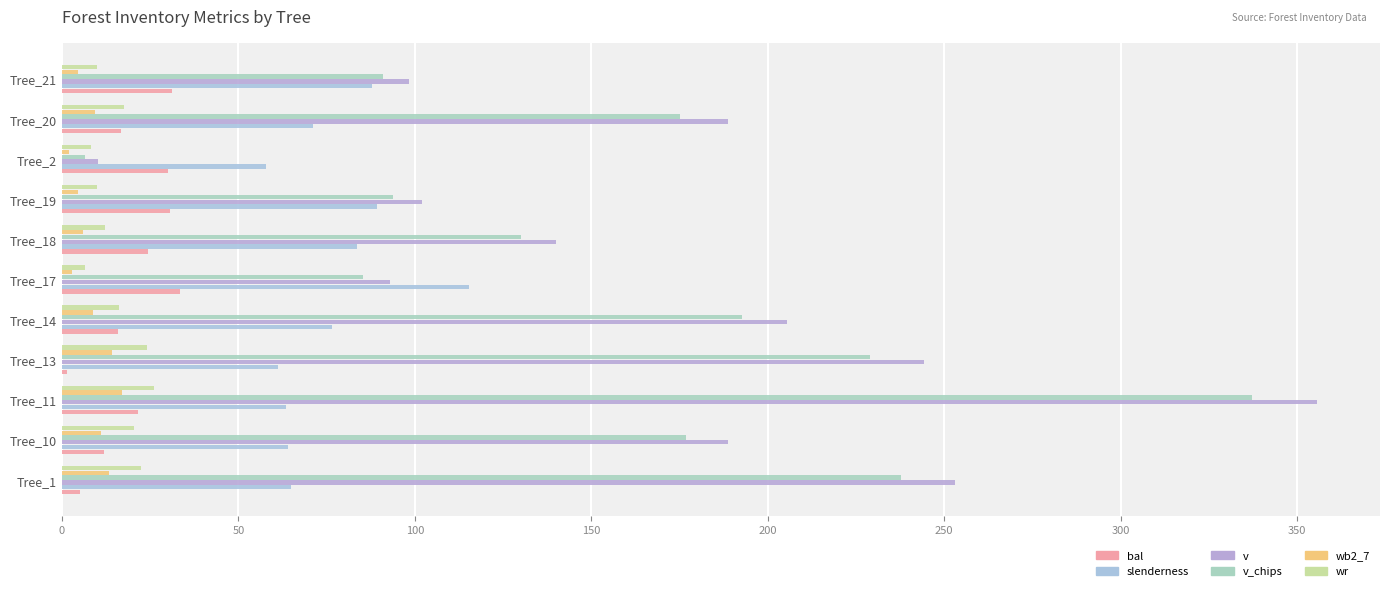

How many data points in wr are less than 16?

5